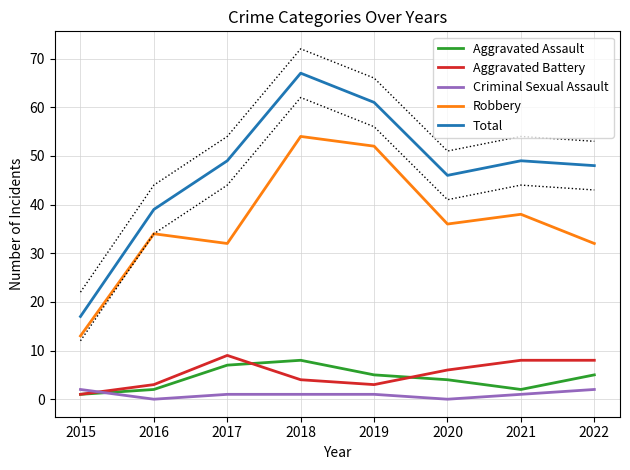

Reading right to left, transcribe all the data shown in this chart.

Aggravated Assault: 2022=5	2021=2	2020=4	2019=5	2018=8	2017=7	2016=2	2015=1
Aggravated Battery: 2022=8	2021=8	2020=6	2019=3	2018=4	2017=9	2016=3	2015=1
Criminal Sexual Assault: 2022=2	2021=1	2020=0	2019=1	2018=1	2017=1	2016=0	2015=2
Robbery: 2022=32	2021=38	2020=36	2019=52	2018=54	2017=32	2016=34	2015=13
Total: 2022=48	2021=49	2020=46	2019=61	2018=67	2017=49	2016=39	2015=17